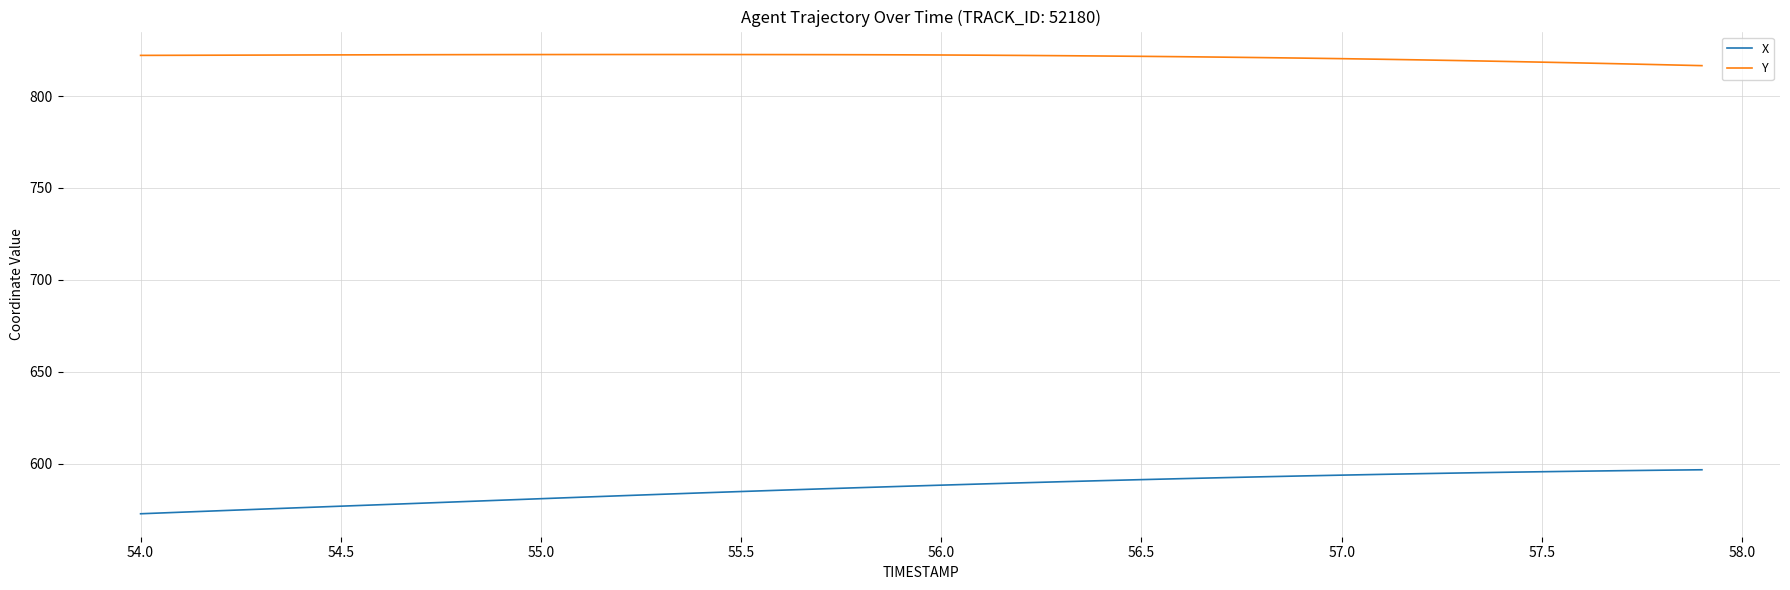

True or false: Y and X cross at least once.

False